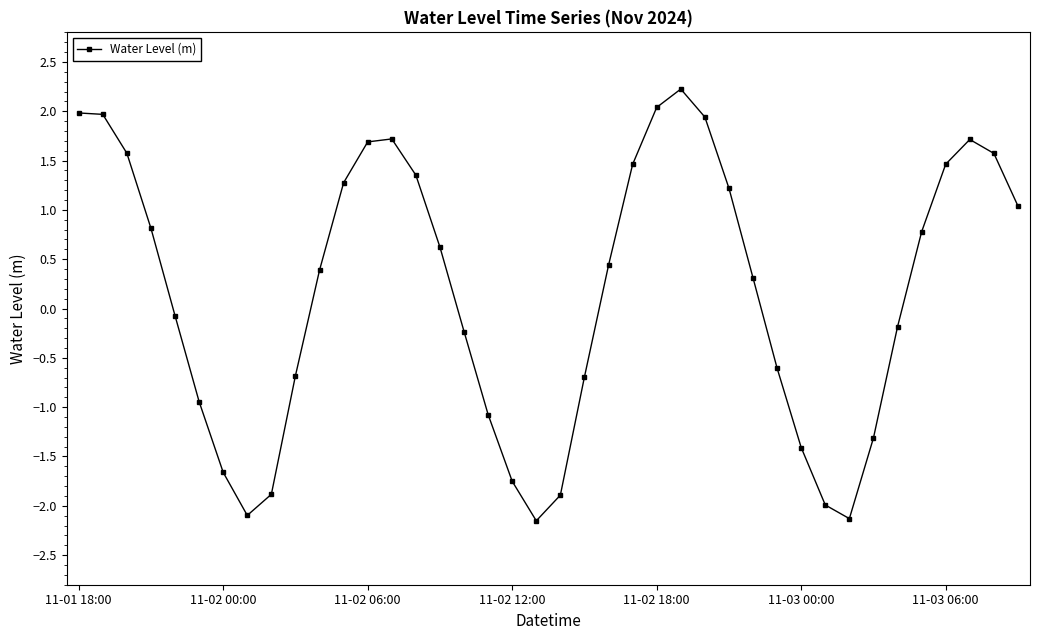

What is the difference between the maximum and second lowest values?

4.4